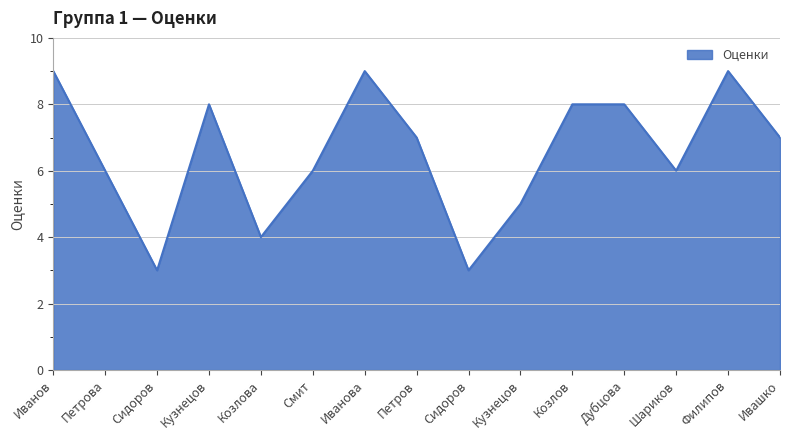

Reading left to right, transcribe all the data shown in this chart.

Иванов=9	Петрова=6	Сидоров=3	Кузнецов=8	Козлова=4	Смит=6	Иванова=9	Петров=7	Сидоров=3	Кузнецов=5	Козлов=8	Дубцова=8	Шариков=6	Филипов=9	Ивашко=7